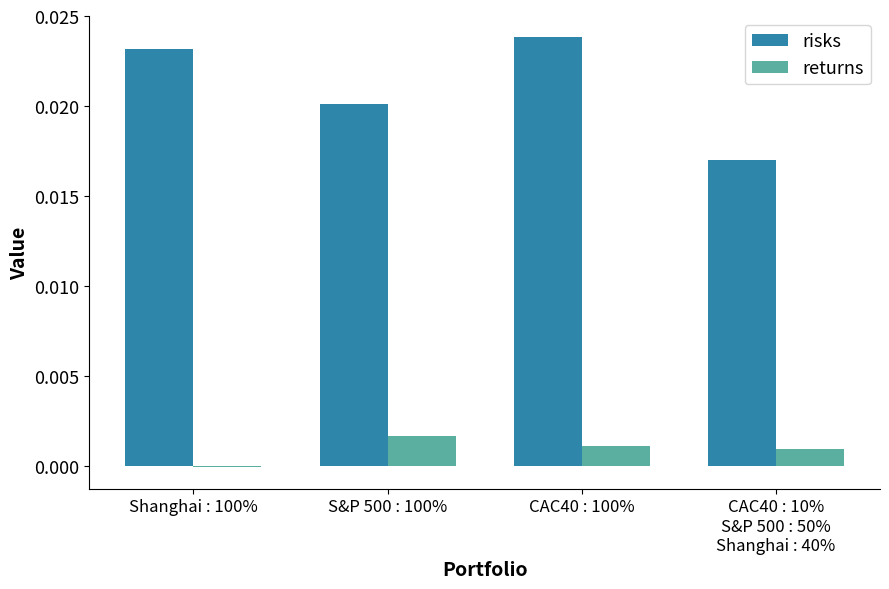

True or false: risks has a value of 0.0 at CAC40 : 10%
S&P 500 : 50%
Shanghai : 40%.

True